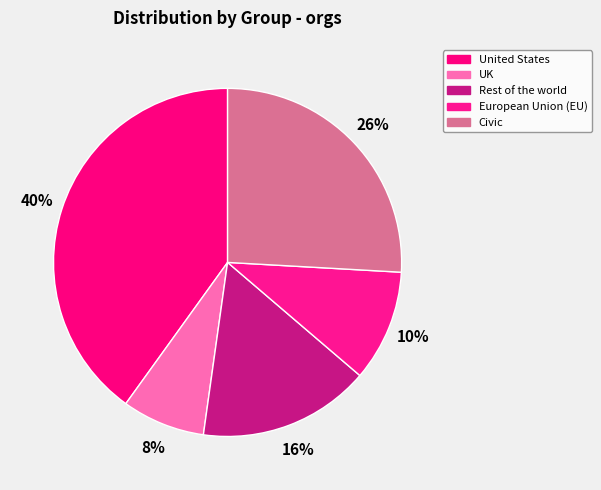

Count the number of slices in the pie.

5